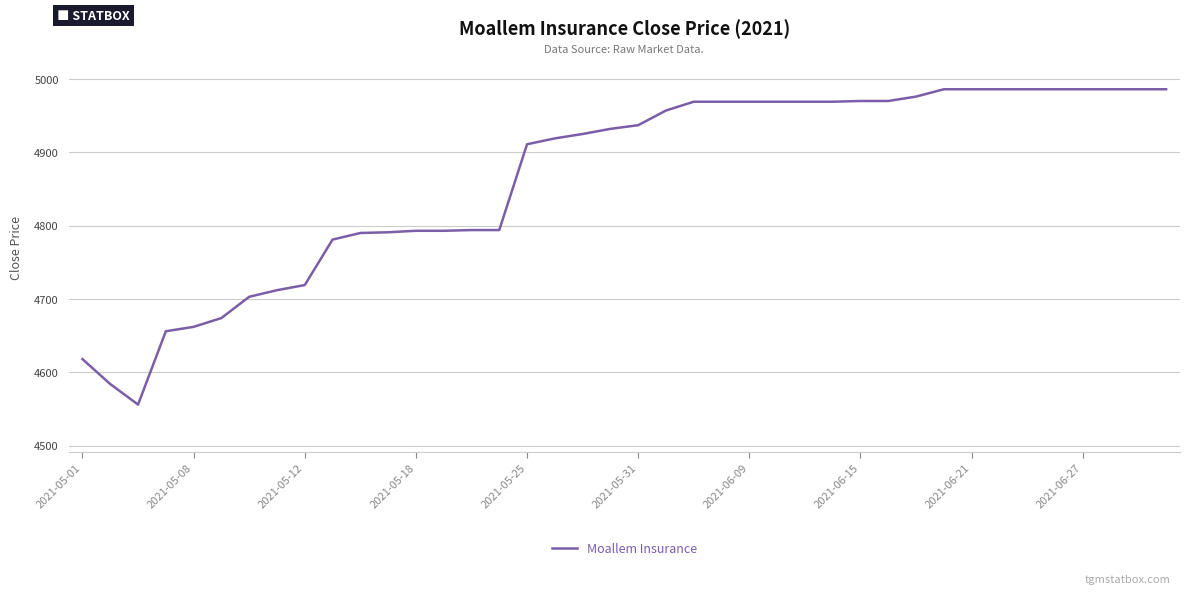

What is the smallest value displayed?

4556